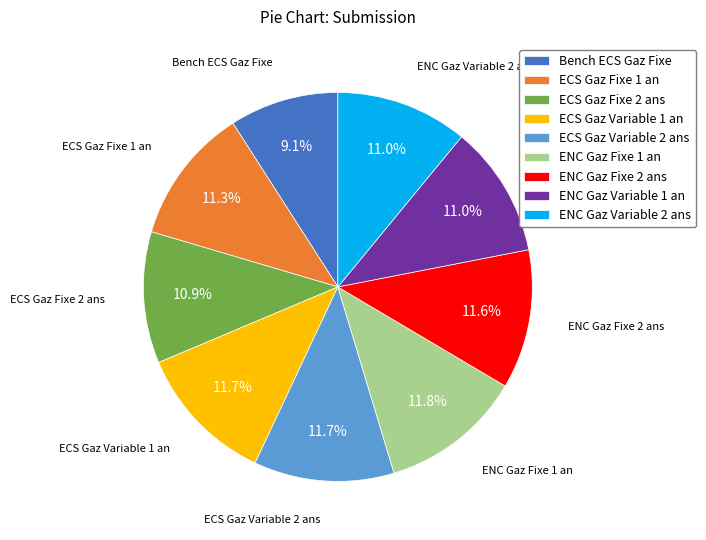

What is the smallest slice in the pie chart?

Bench ECS Gaz Fixe